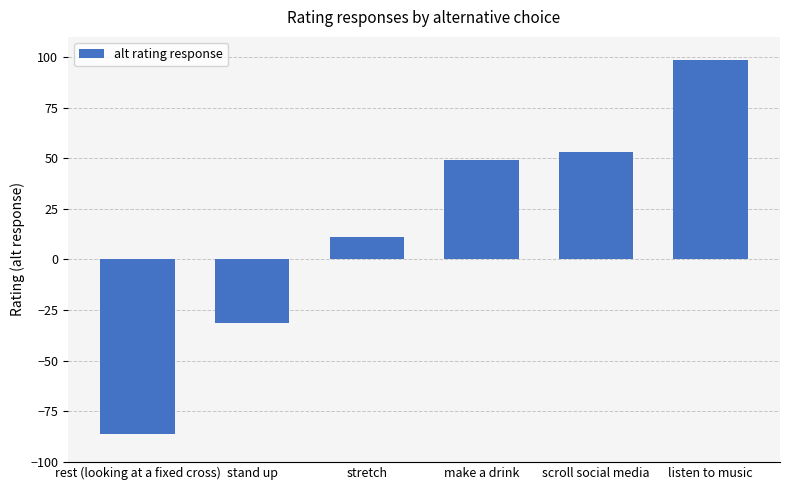

Reading left to right, list all the values displayed in this chart.

rest (looking at a fixed cross)=-86.2	stand up=-31.3	stretch=11.1	make a drink=49.3	scroll social media=53.1	listen to music=98.4